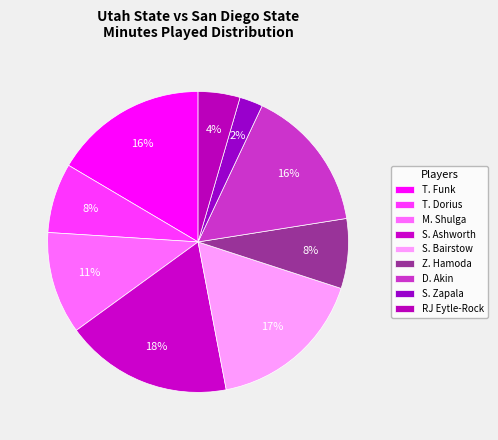

Rank the categories by value from lowest to highest.

S. Zapala, RJ Eytle-Rock, T. Dorius, Z. Hamoda, M. Shulga, D. Akin, T. Funk, S. Bairstow, S. Ashworth